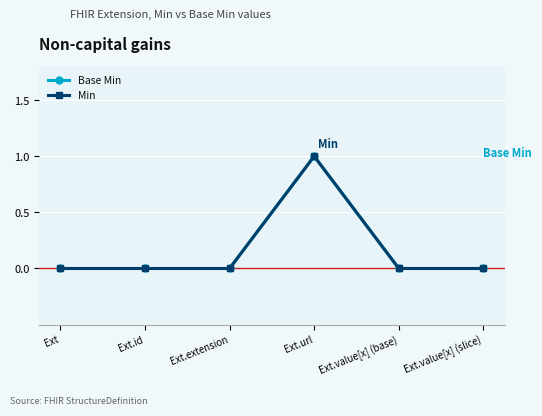

At which category does Min reach its first local peak?

Ext.url